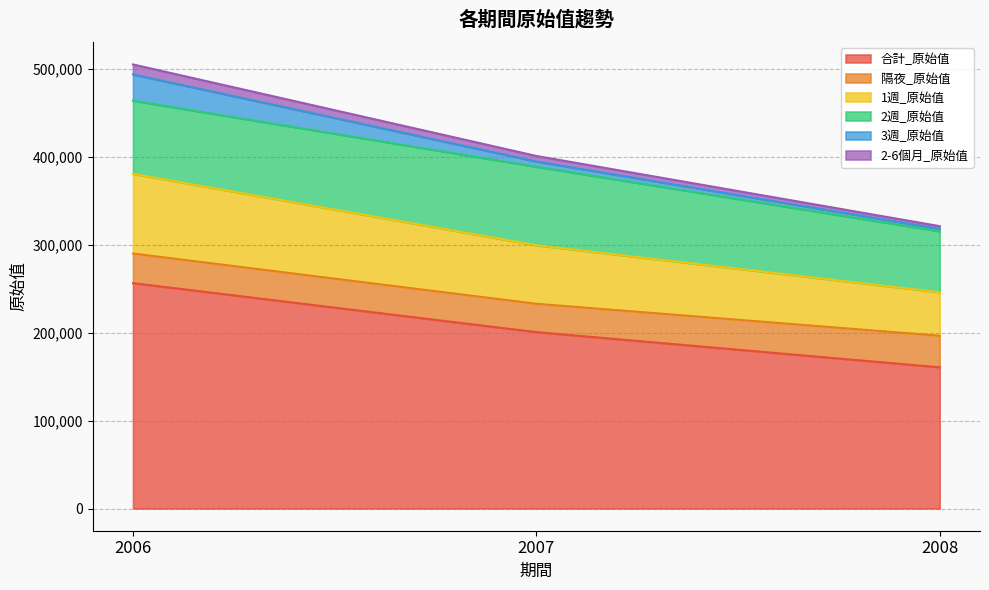

At which category is the sum across all series the highest?

2006